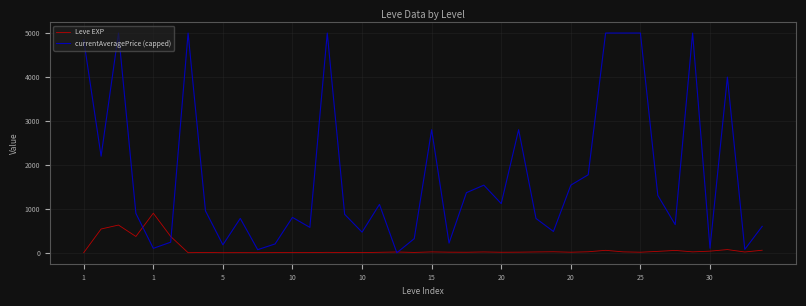

List the series in order of their peak value, lowest first.

Leve EXP, currentAveragePrice (capped)